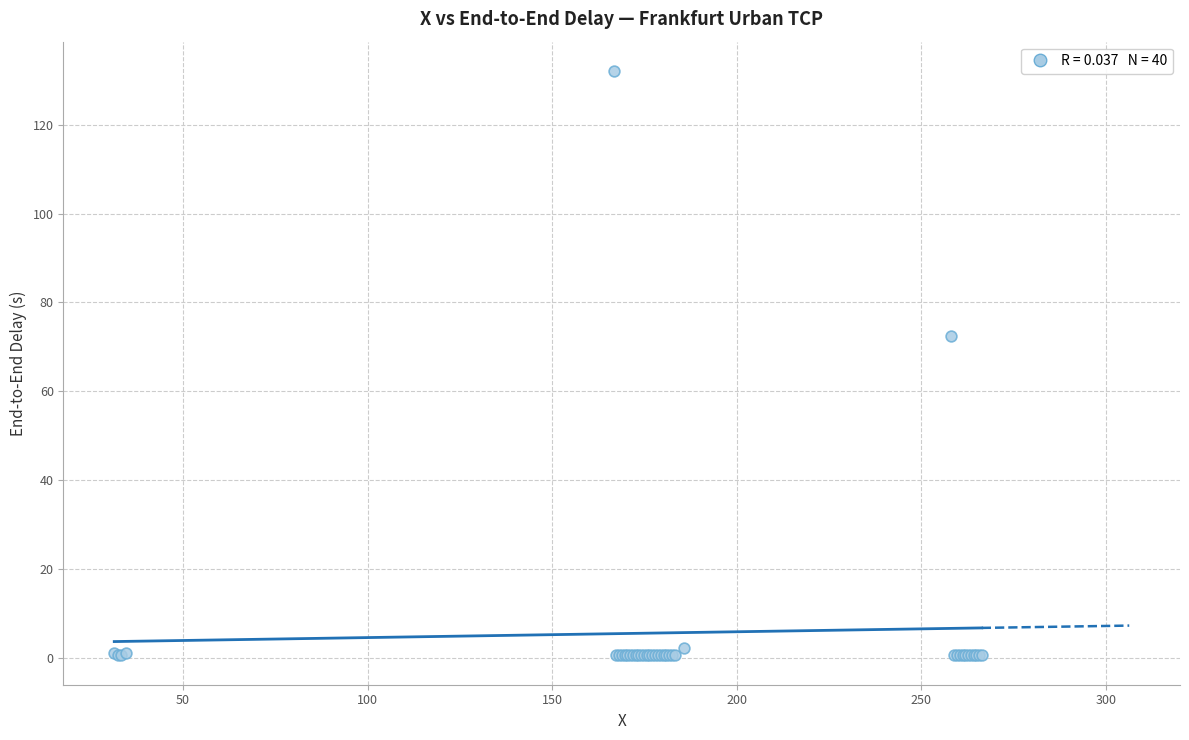

What Y value in the scatter plot is closest to 66?

72.4